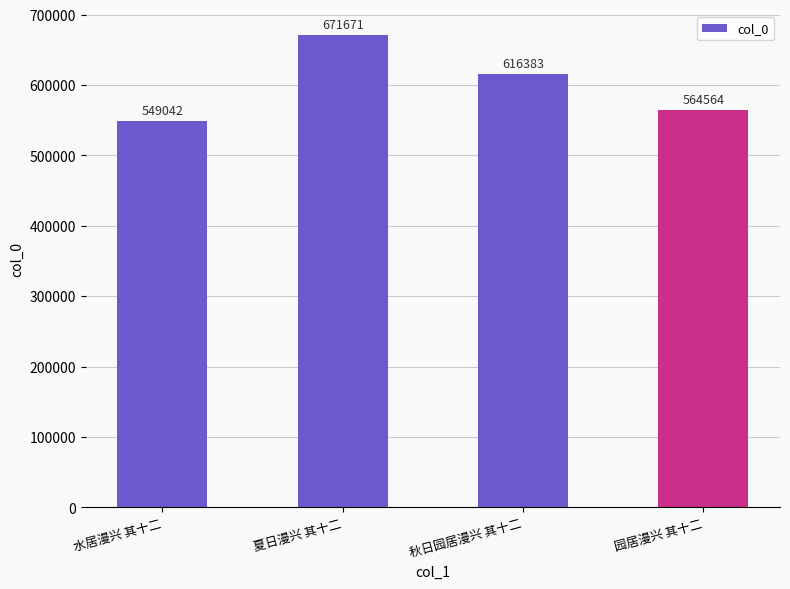

Between 夏日漫兴 其十二 and 园居漫兴 其十二, which is larger?

夏日漫兴 其十二